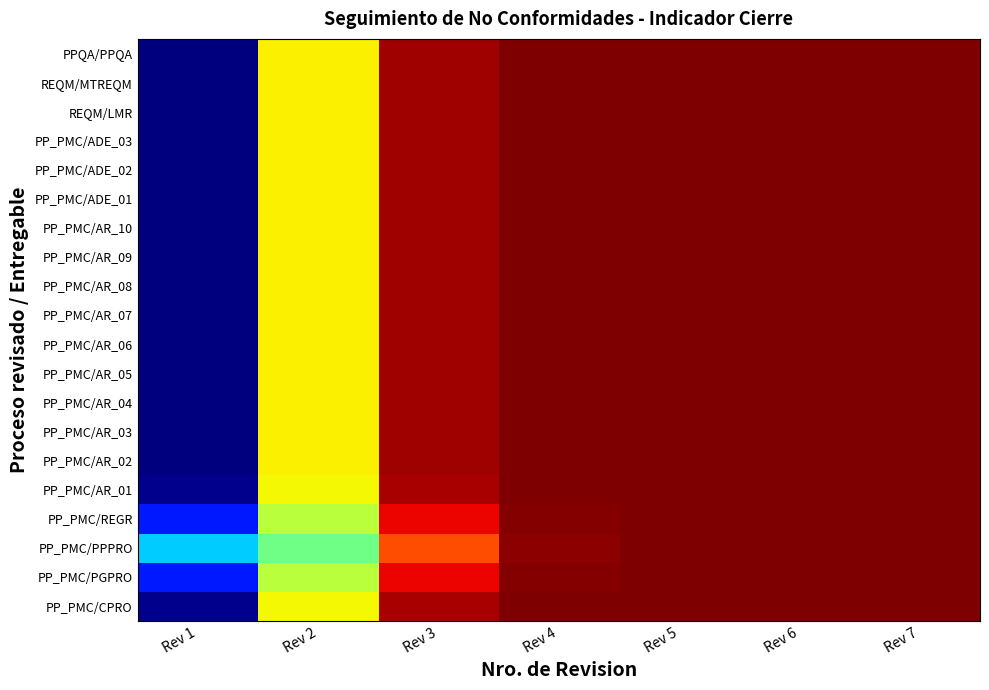

What is the difference between the highest and lowest values at Rev 1?

0.3